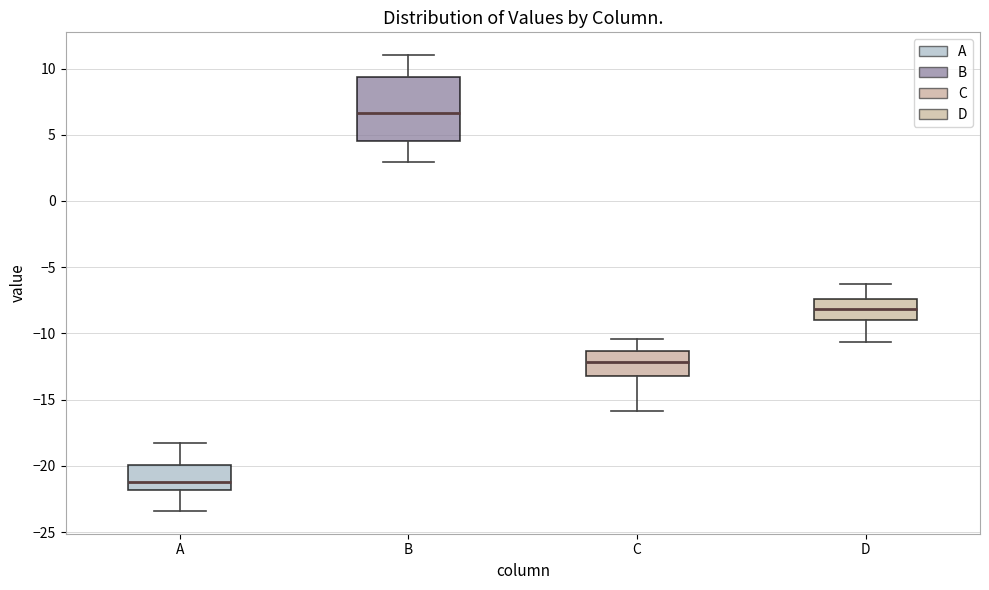

Reading left to right, read every box against the y-axis: the position of its median line, the range the box covers, and the ends of its whiskers. The values are not printed on the chart, so give them approximately, as read against the axis.

A: median -21.0, box -22.0 to -20.0, whiskers -23.5 to -18.0
B: median 6.5, box 4.5 to 9.5, whiskers 3.0 to 11.0
C: median -12.0, box -13.0 to -11.5, whiskers -16.0 to -10.5
D: median -8.0, box -9.0 to -7.5, whiskers -10.5 to -6.5